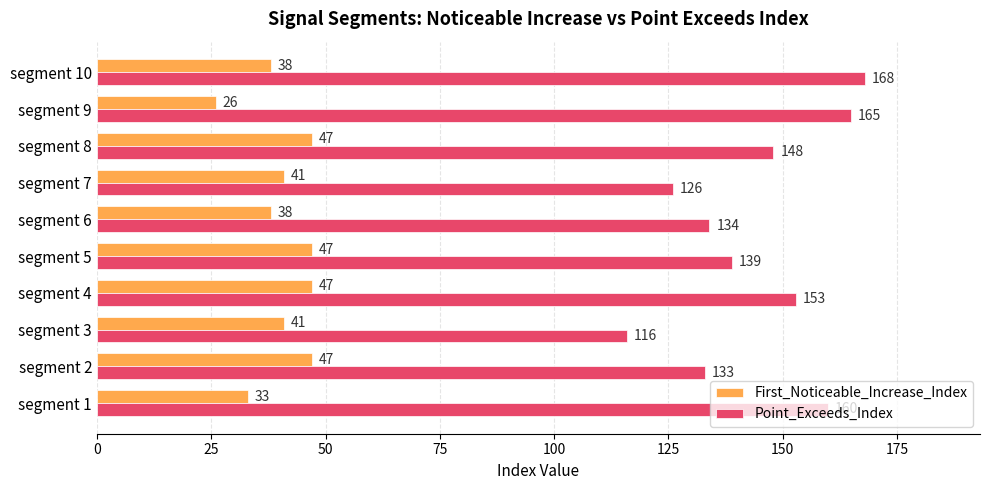

What is the difference between the highest and lowest values at segment 9?

139